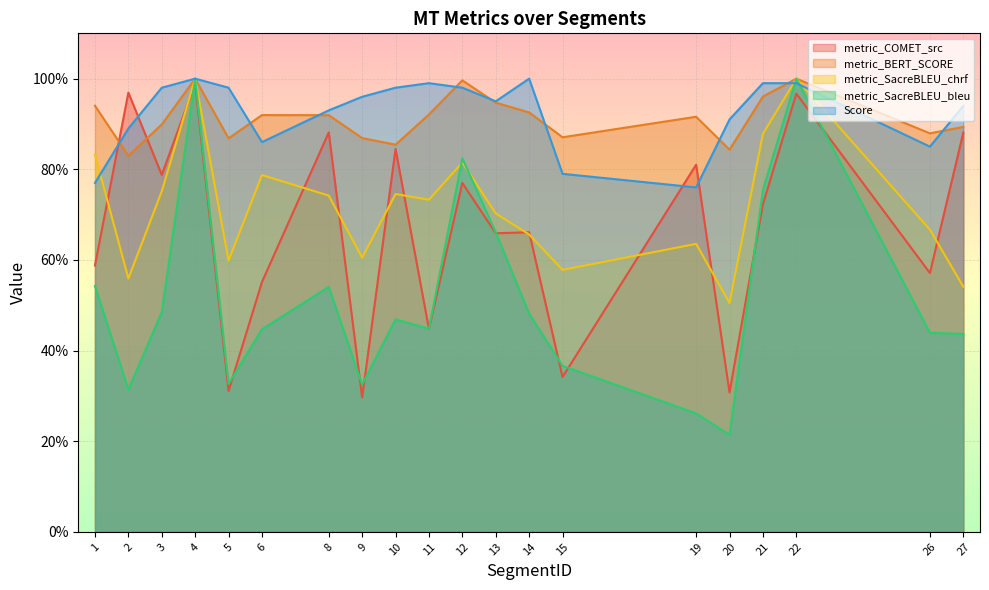

How many lines are shown in the chart?

5